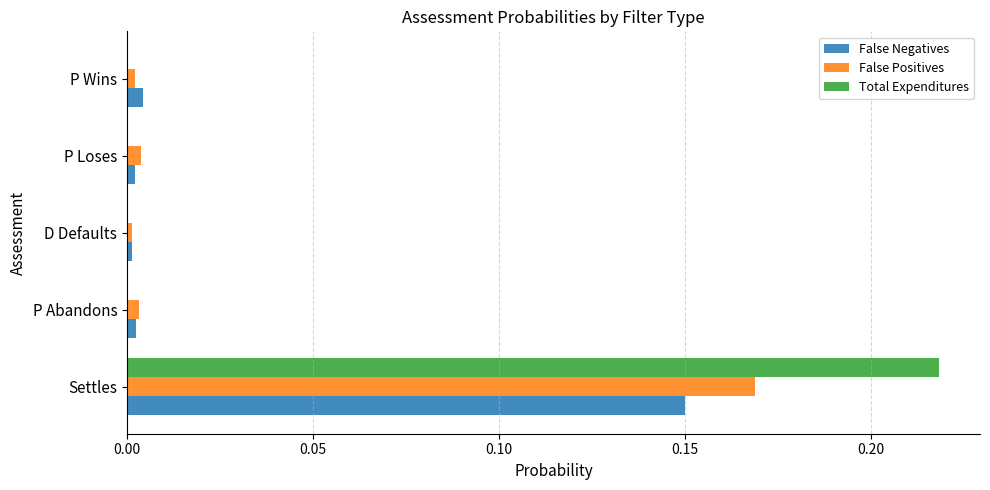

Which series changed the most between Settles and D Defaults?

Total Expenditures